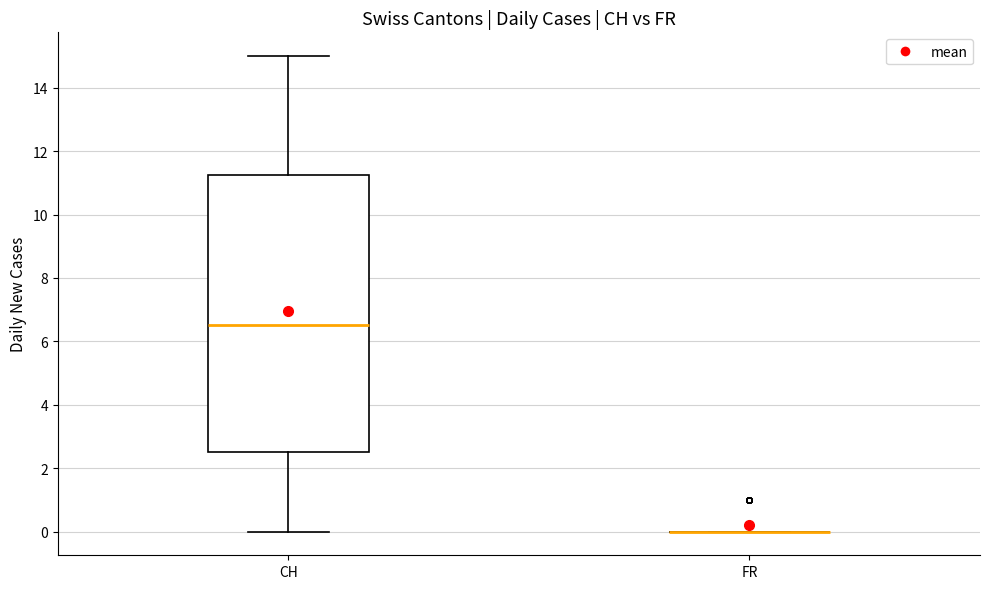

Reading left to right, read every box against the y-axis: the position of its median line, the range the box covers, and the ends of its whiskers. The values are not printed on the chart, so give them approximately, as read against the axis.

CH: median 6.6, box 2.6 to 11.2, whiskers 0.0 to 15.0
FR: box collapsed to a line at 0.0, whiskers 0.0 to 0.0